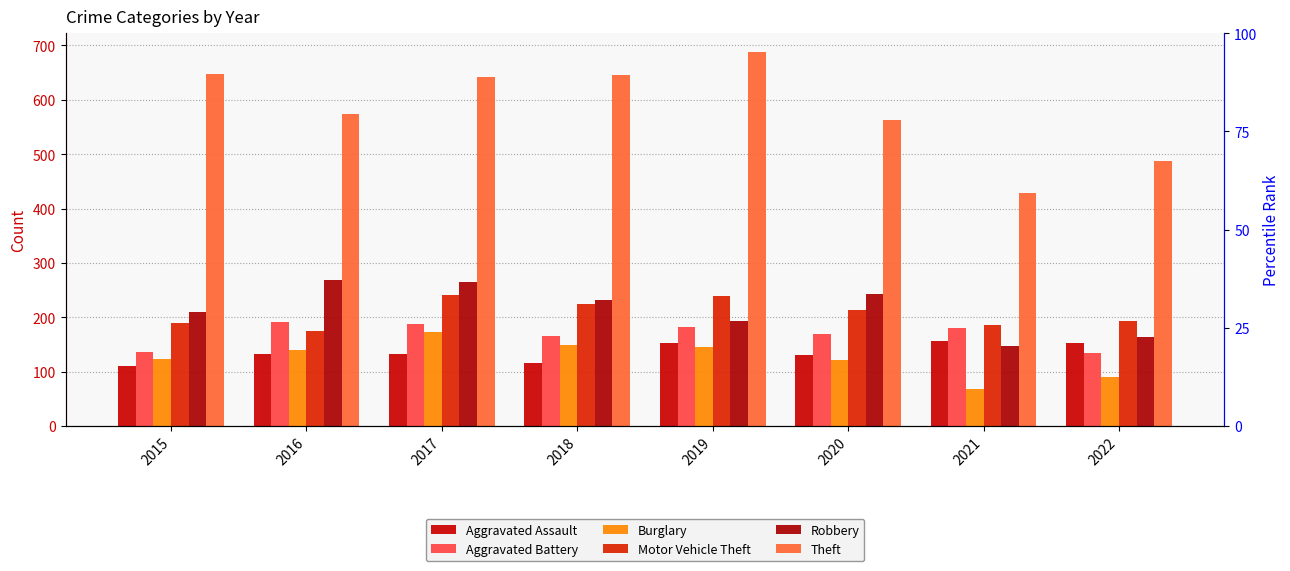

What is the difference between the maximum and minimum values in the Theft series?

260